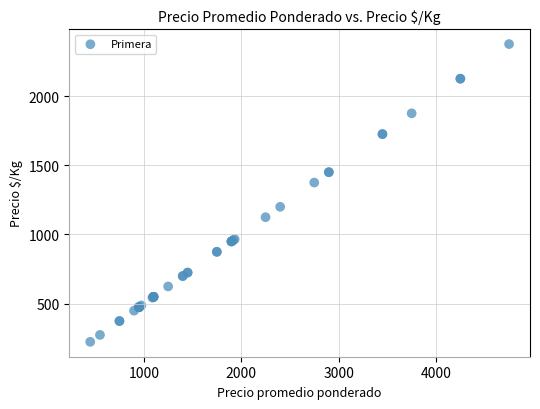

What Y value in the scatter plot is closest to 1300?

1375